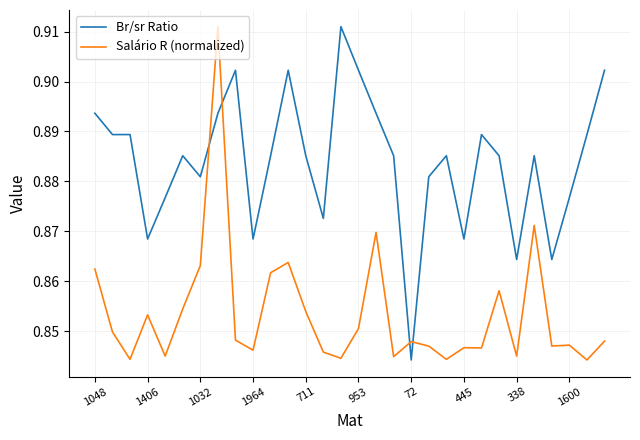

List the series in order of their overall mean, lowest first.

Salário R (normalized), Br/sr Ratio